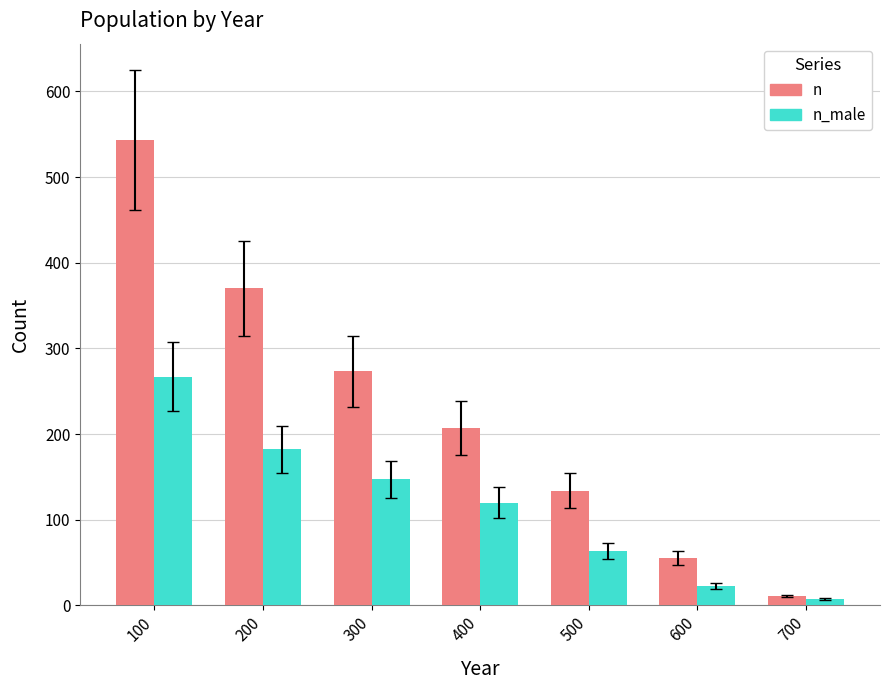

How many groups of bars are there?

7